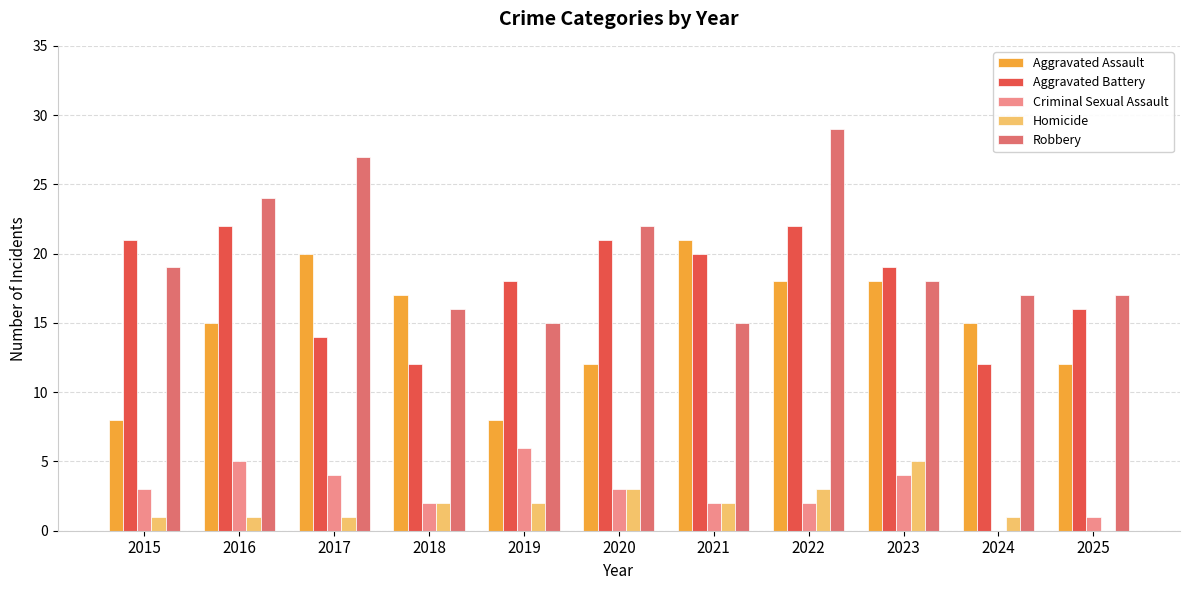

At which category is the sum across all series the highest?

2022